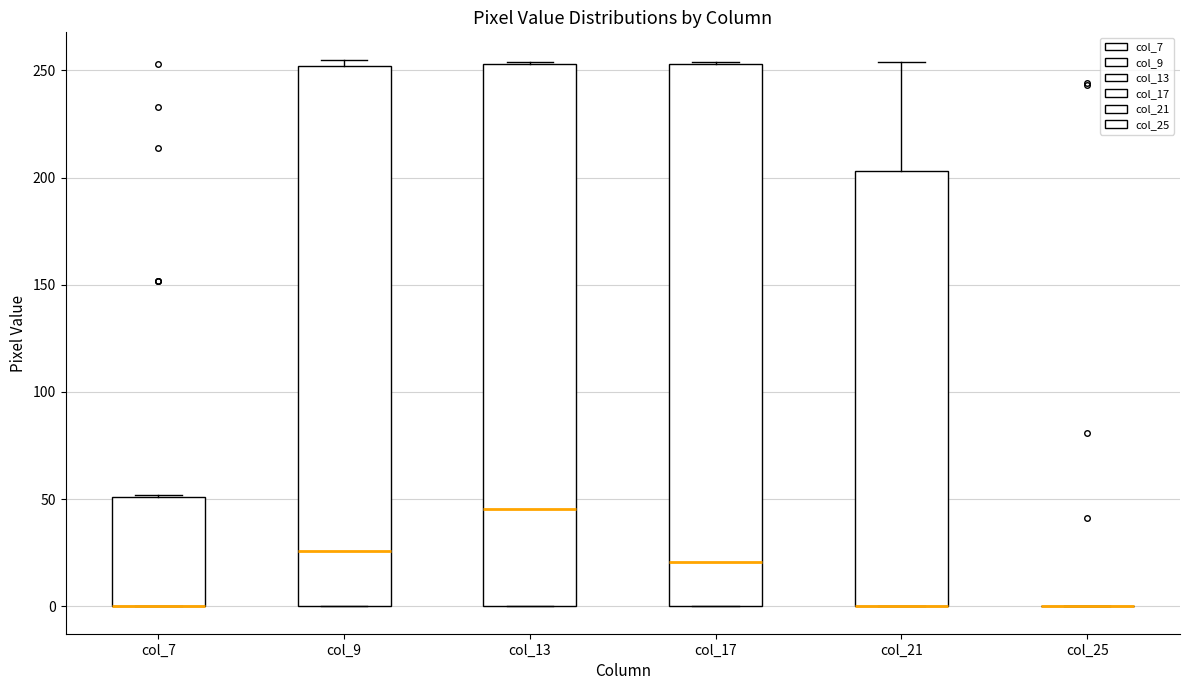

Reading left to right, read every box against the y-axis: the position of its median line, the range the box covers, and the ends of its whiskers. The values are not printed on the chart, so give them approximately, as read against the axis.

col_7: median 0 (drawn on the box's lower edge), box 0 to 50, whiskers 0 to 50
col_9: median 25, box 0 to 250, whiskers 0 to 255
col_13: median 45, box 0 to 255, whiskers 0 to 255
col_17: median 20, box 0 to 255, whiskers 0 to 255
col_21: median 0 (drawn on the box's lower edge), box 0 to 205, whiskers 0 to 255
col_25: box collapsed to a line at 0, whiskers 0 to 0